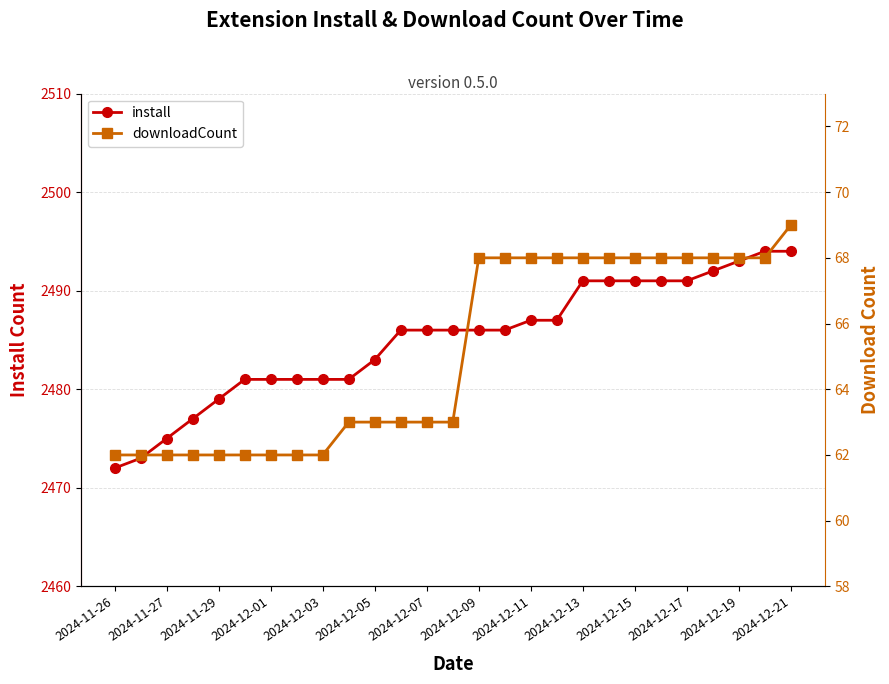

List the series in order of their overall mean, highest first.

install, downloadCount